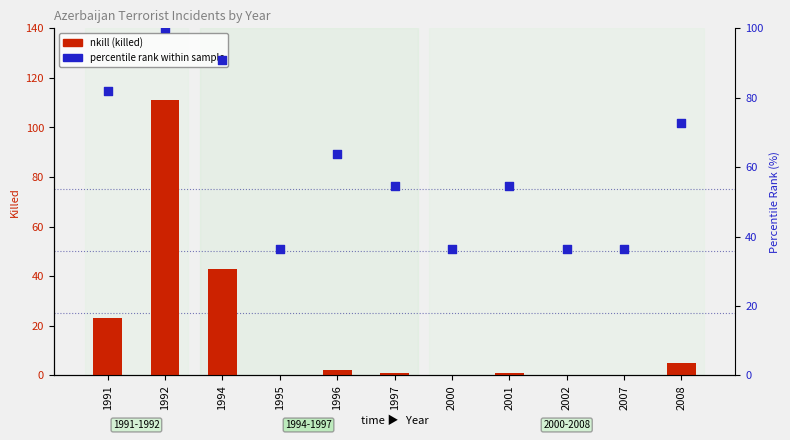

At how many categories does at least one series exceed 78?

3